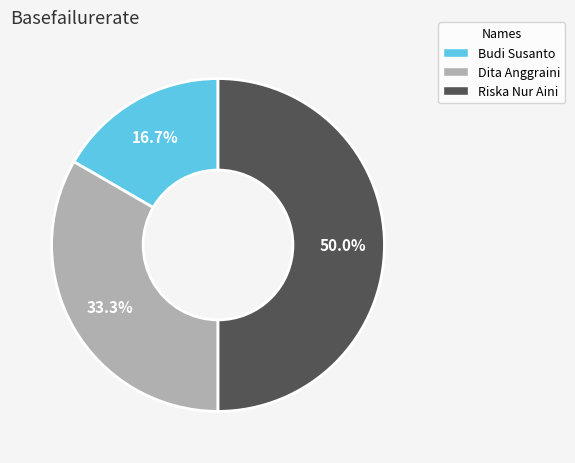

Is Budi Susanto the majority of the pie?

No